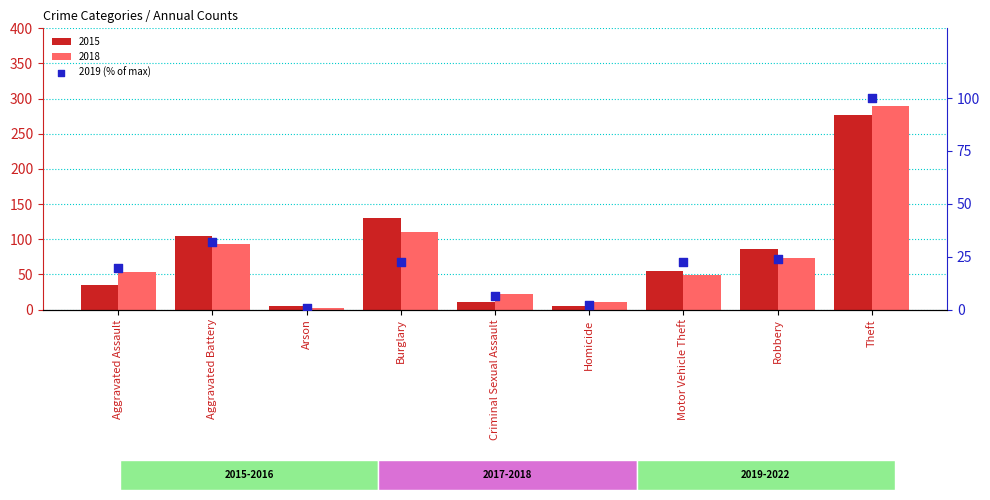

Which has a higher value, Arson or Theft?

Theft